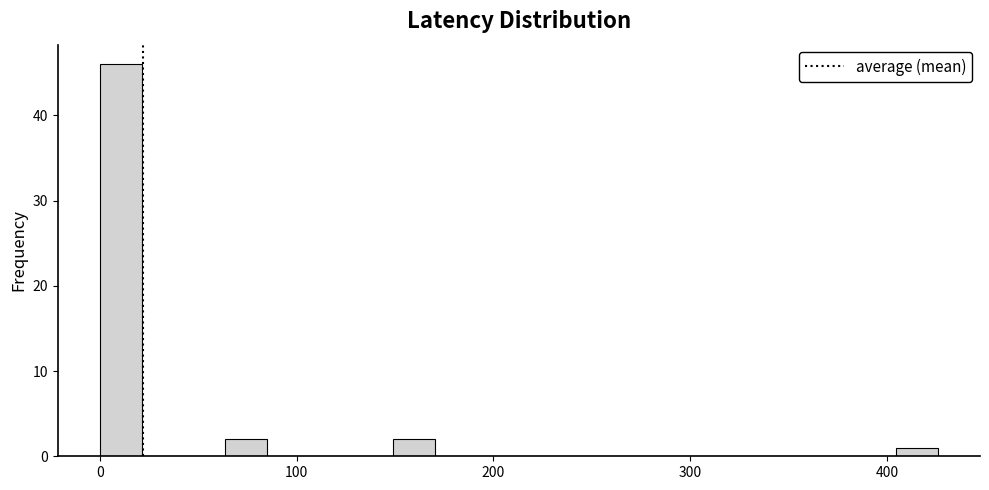

Around what value on the x-axis is the tallest bar? Give the approximate position of its centre, as read against the axis.

10